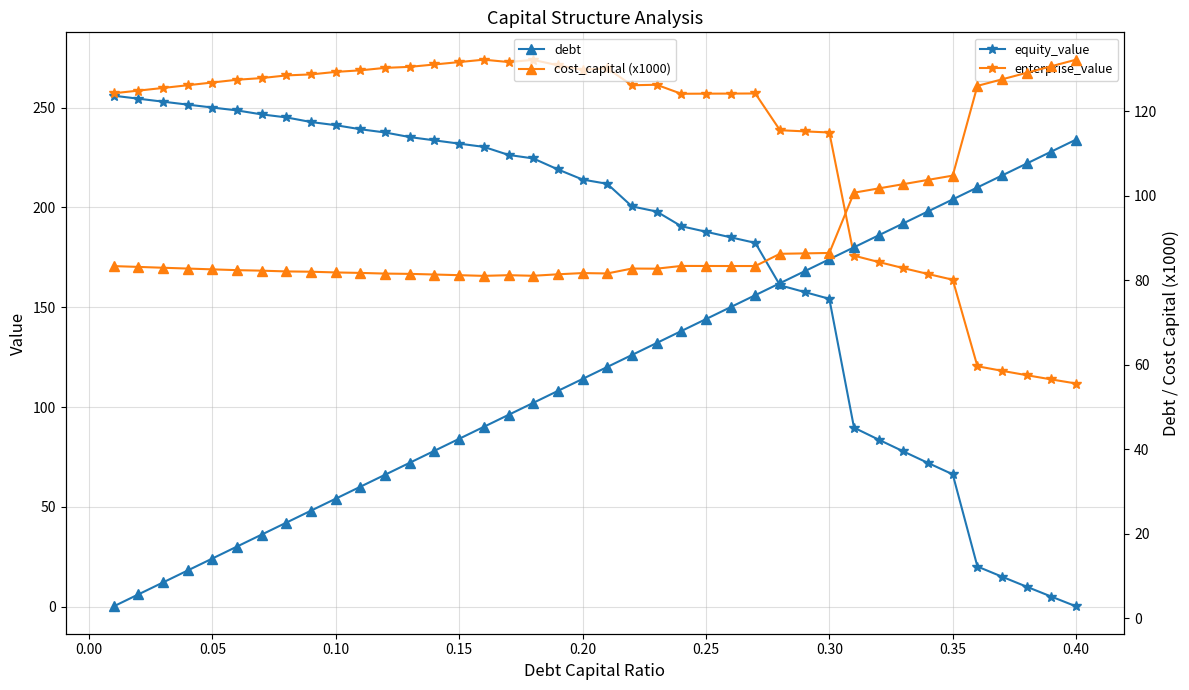

How many values in the enterprise_value series are below 261?

20